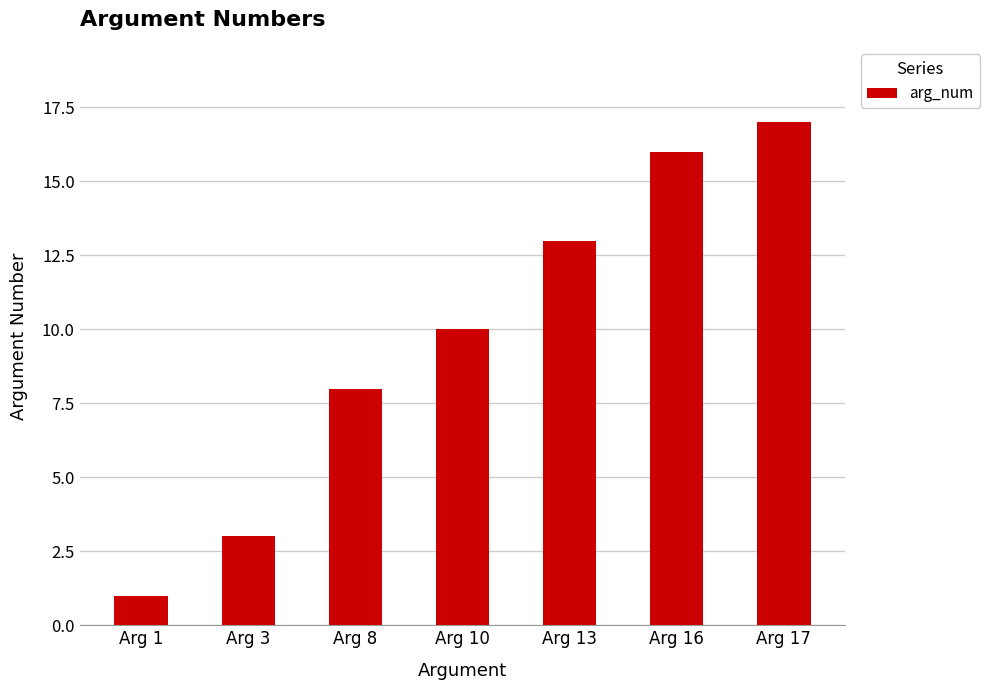

Reading right to left, what are all the values shown in this chart?

Arg 17=17	Arg 16=16	Arg 13=13	Arg 10=10	Arg 8=8	Arg 3=3	Arg 1=1